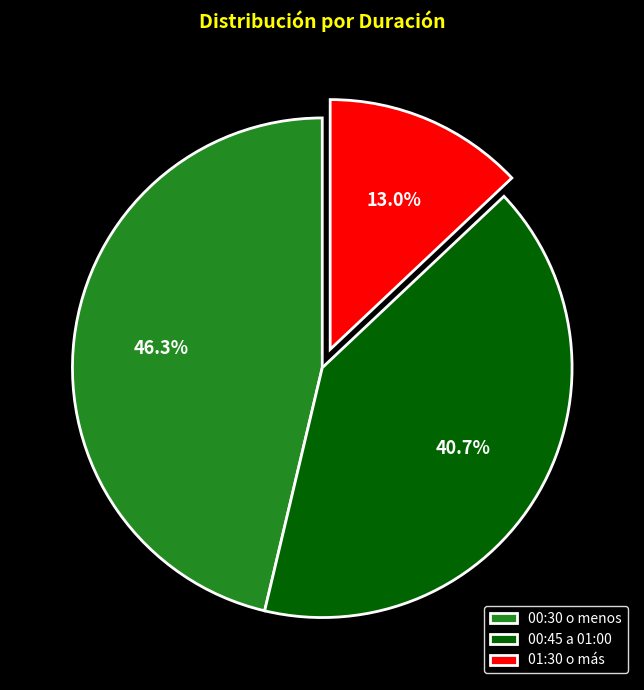

Does any single category account for the majority?

No